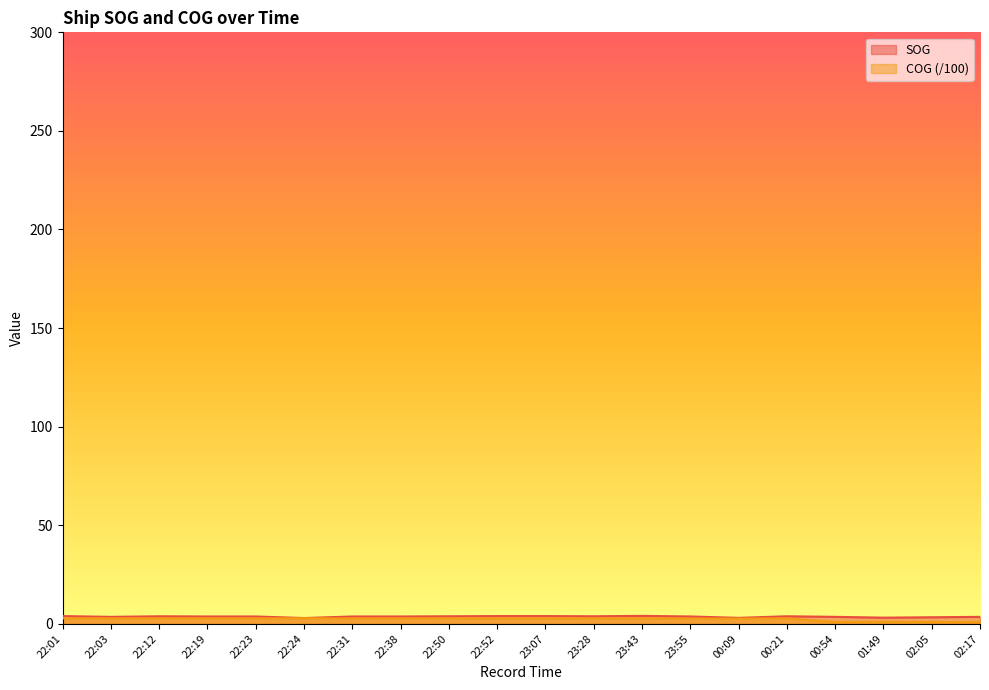

How many lines are shown in the chart?

2